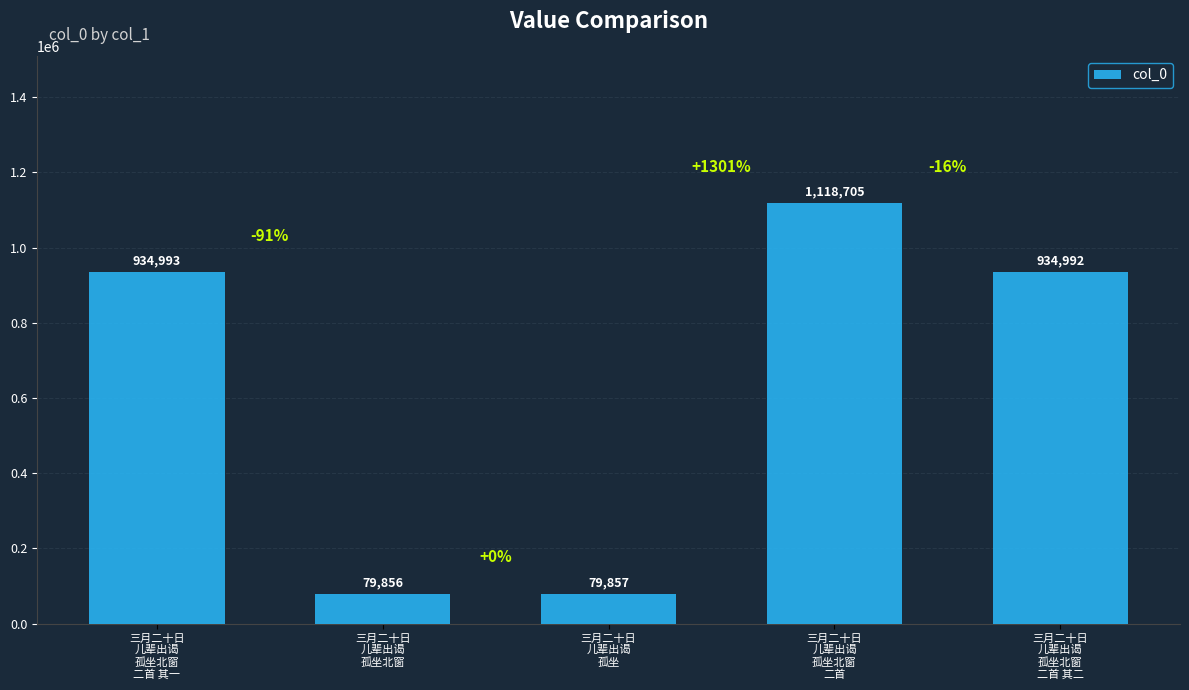

At which category does the chart reach its minimum across all series?

三月二十日
儿辈出谒
孤坐北窗